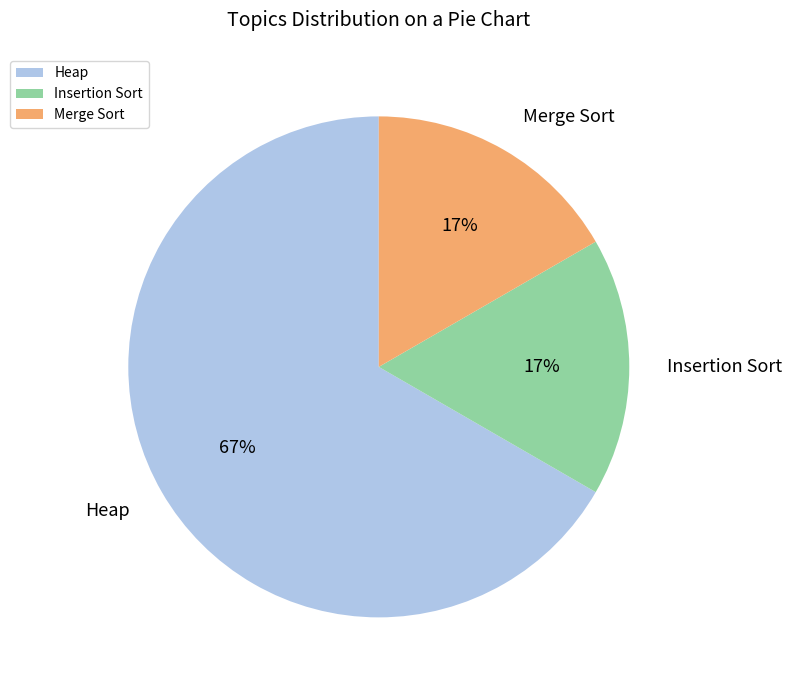

How many segments does this pie chart have?

3